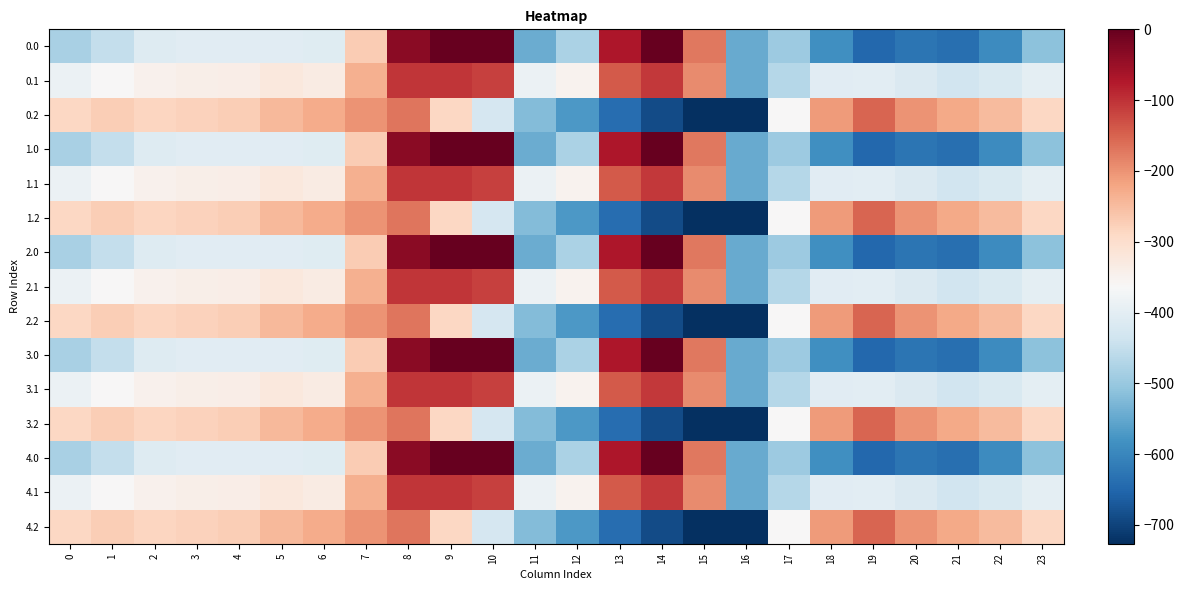

List the series in order of their peak value, highest first.

0.0, 1.0, 2.0, 3.0, 4.0, 0.1, 1.1, 2.1, 3.1, 4.1, 0.2, 1.2, 2.2, 3.2, 4.2